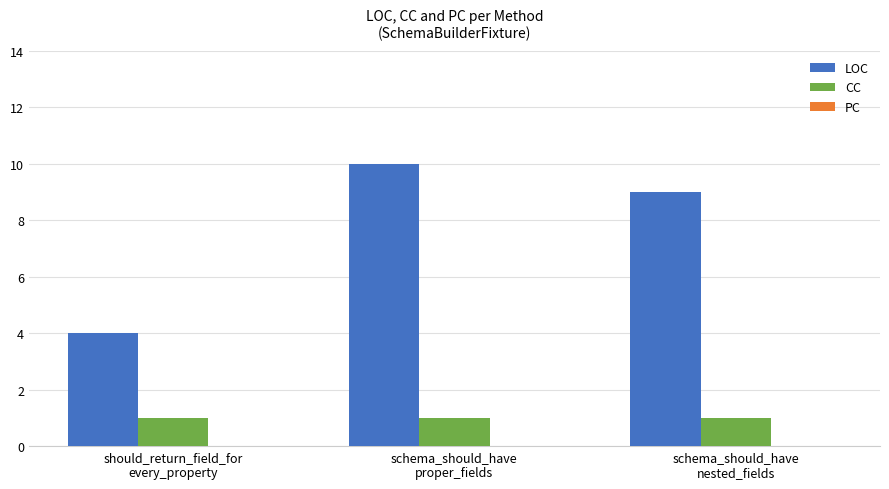

How many categories are shown in the chart?

3